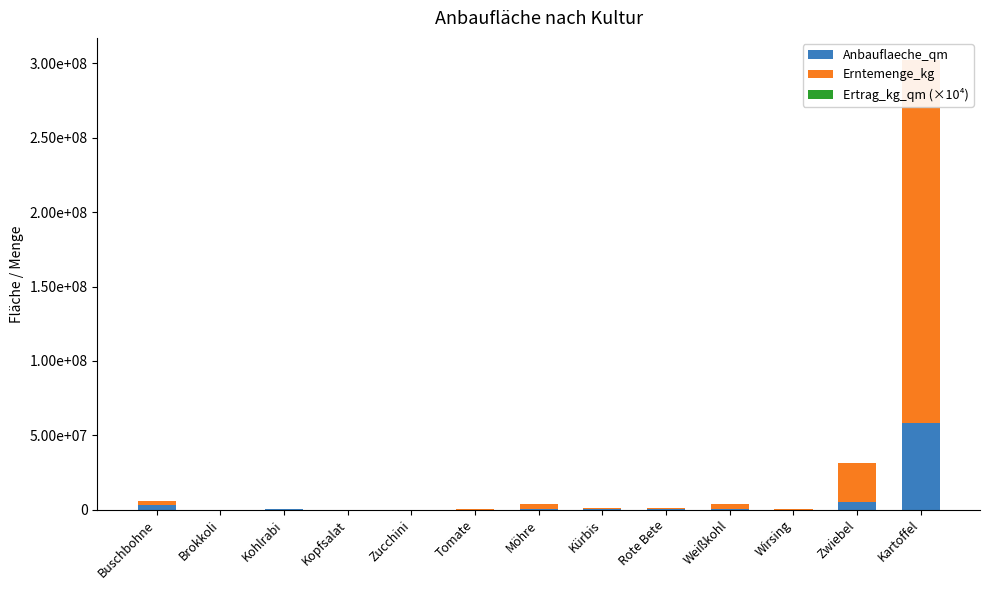

How many values in the Erntemenge_kg series exceed 679700?

6